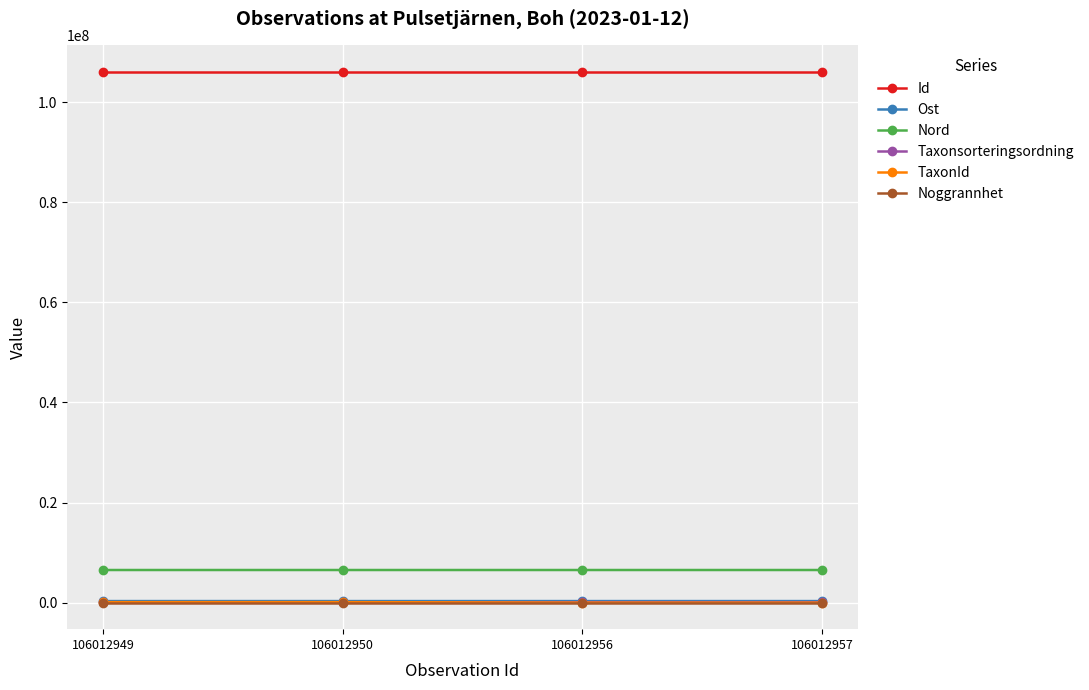

Is it true that Ost equals 310546.9 at 106012950?

True